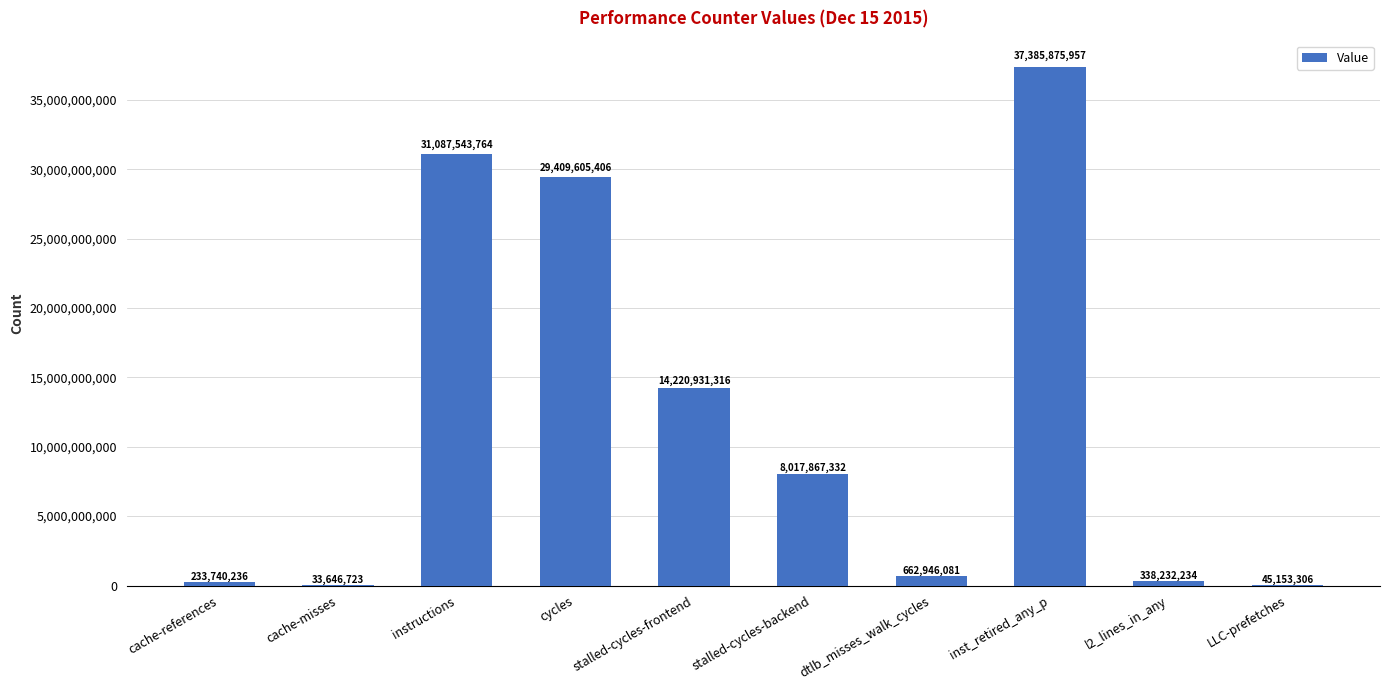

Where is the data nearest to the value 18709761340?

stalled-cycles-frontend